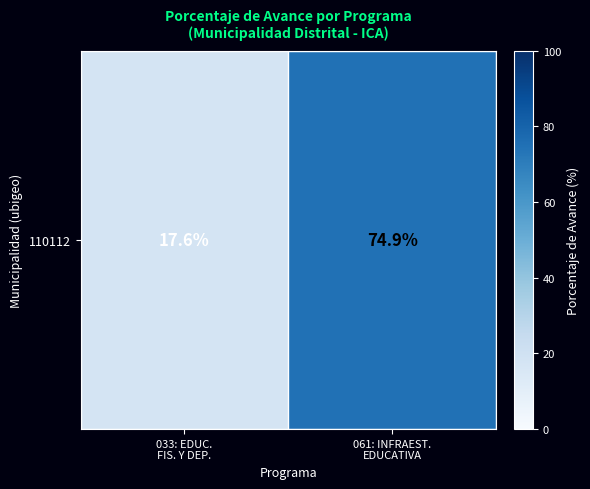

Reading left to right, transcribe all the data shown in this chart.

033: EDUC.
FIS. Y DEP.=17.6	061: INFRAEST.
EDUCATIVA=74.9